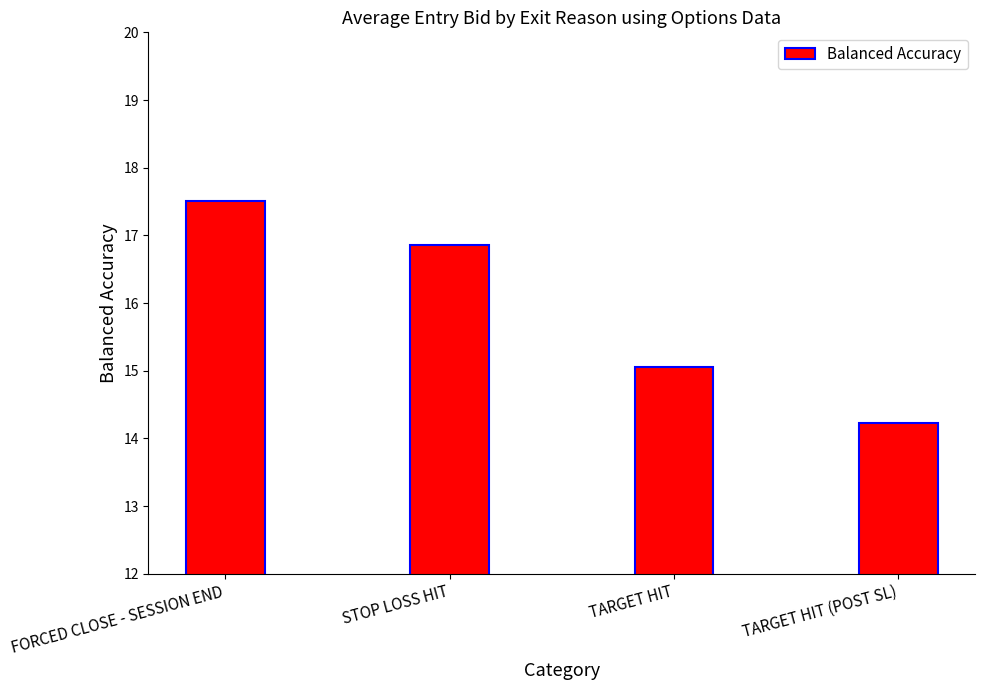

What is the change in value from STOP LOSS HIT to TARGET HIT (POST SL)?

-2.6